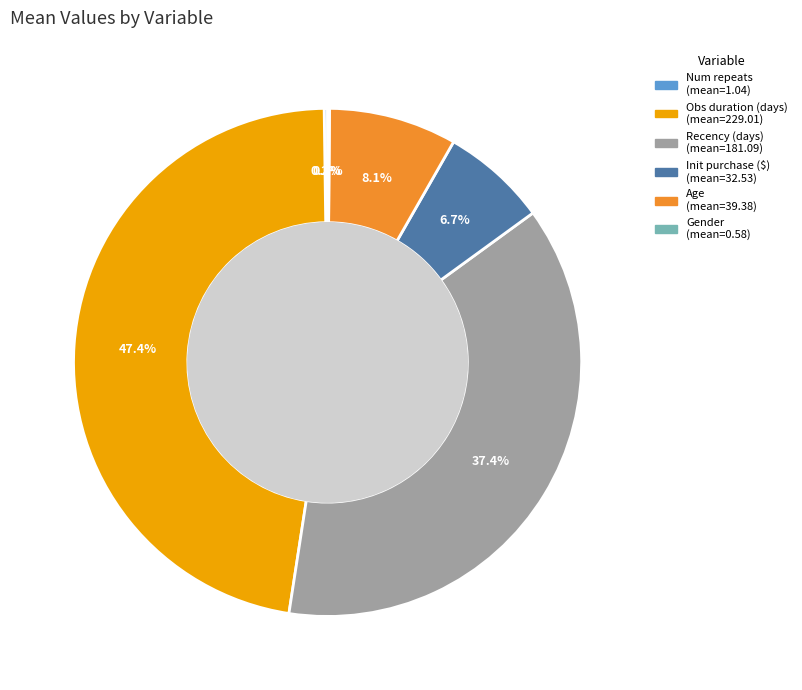

Is there a majority slice in this chart?

No